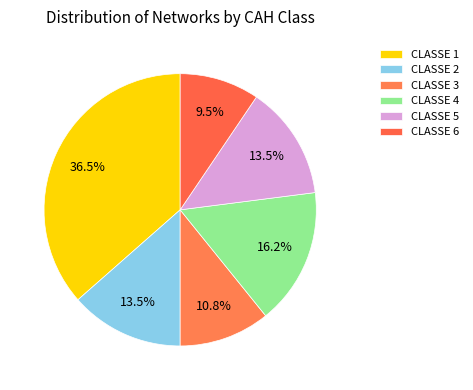

Count the number of slices in the pie.

6